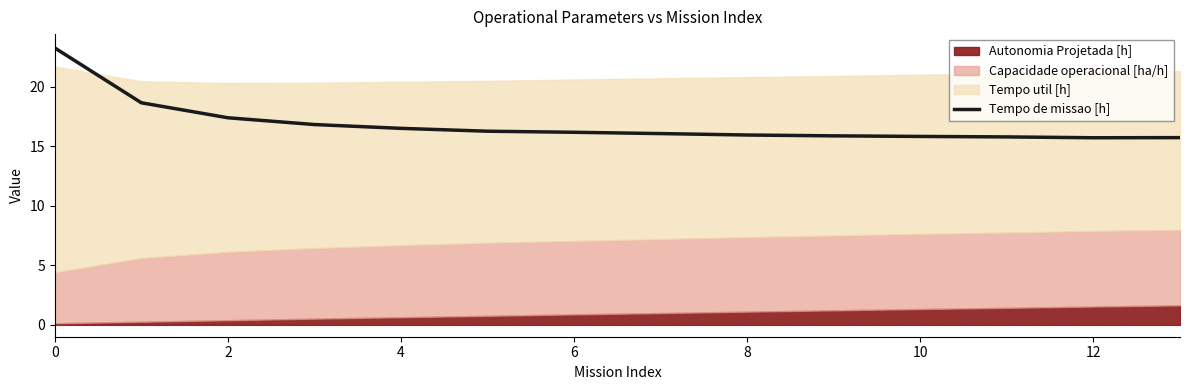

Reading right to left, extract all data points from this chart.

15.7	15.7	15.8	15.8	15.9	16.0	16.1	16.2	16.3	16.5	16.8	17.4	18.7	23.3